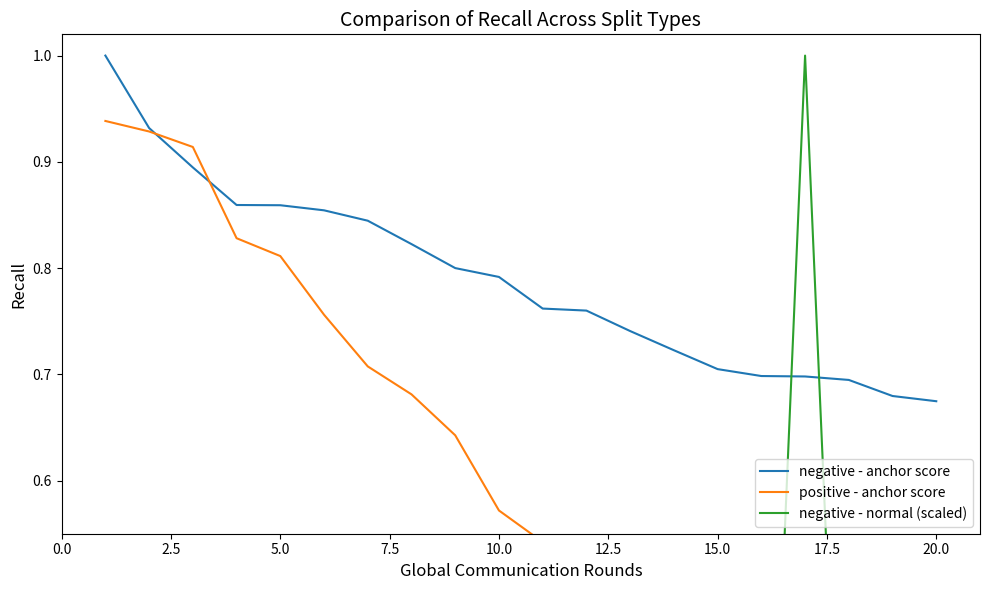

The value of negative - anchor score at 20.0 is 1.0. True or false?

False